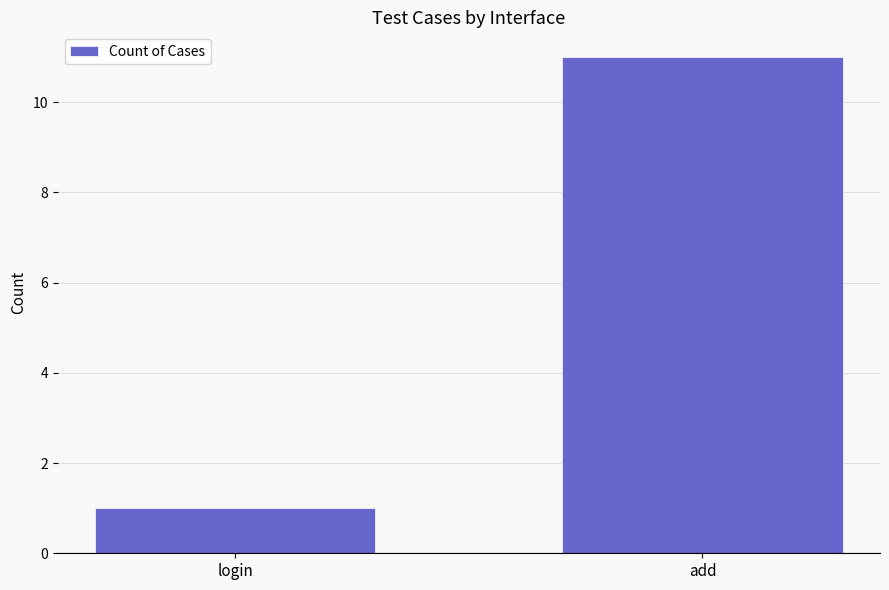

How many values are between 1 and 11?

2